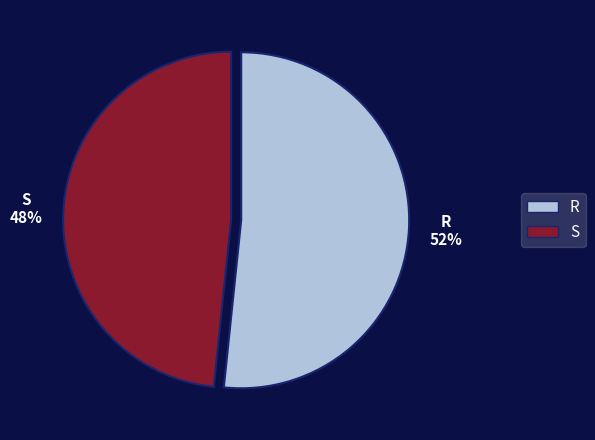

To the nearest percent, what percentage of the pie is S?

48%